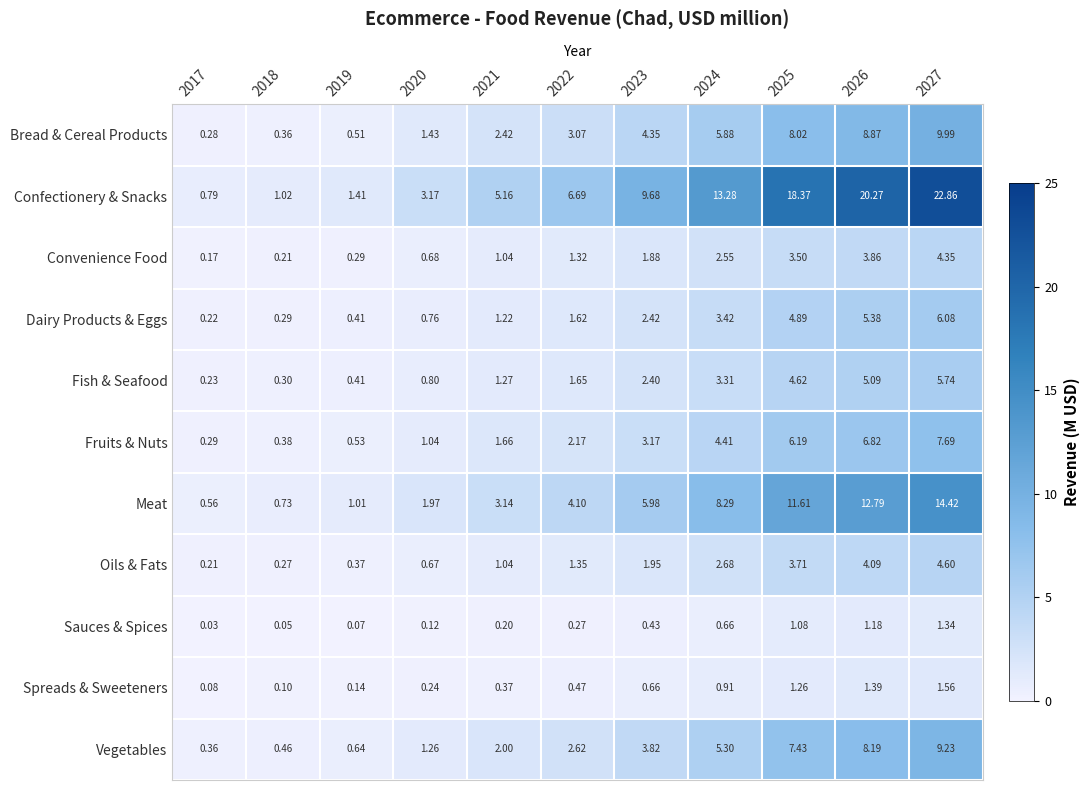

Between 2018 and 2019, which series saw the biggest shift?

Confectionery & Snacks